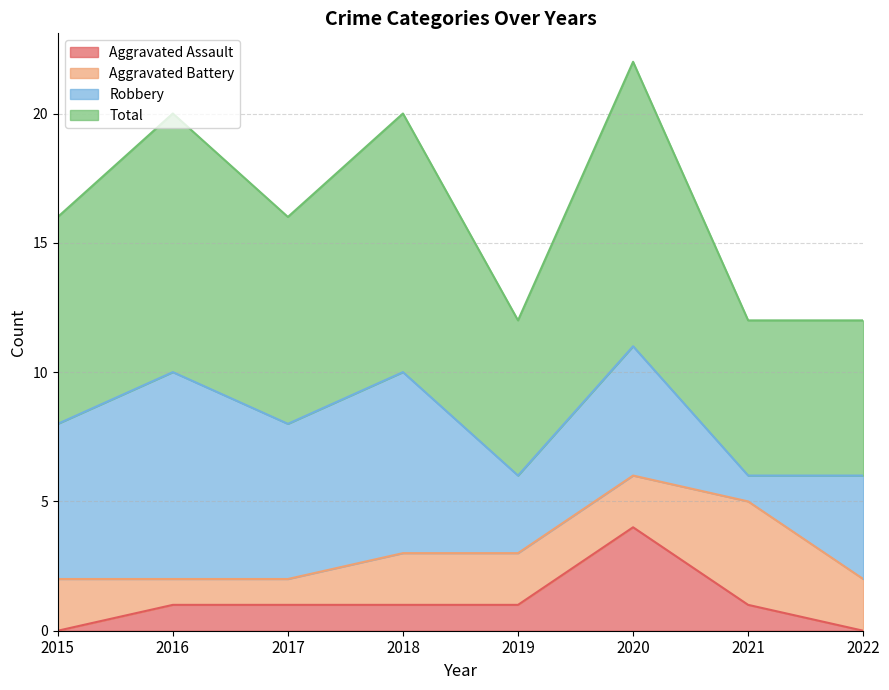

What is the highest value of the Aggravated Assault series?

4